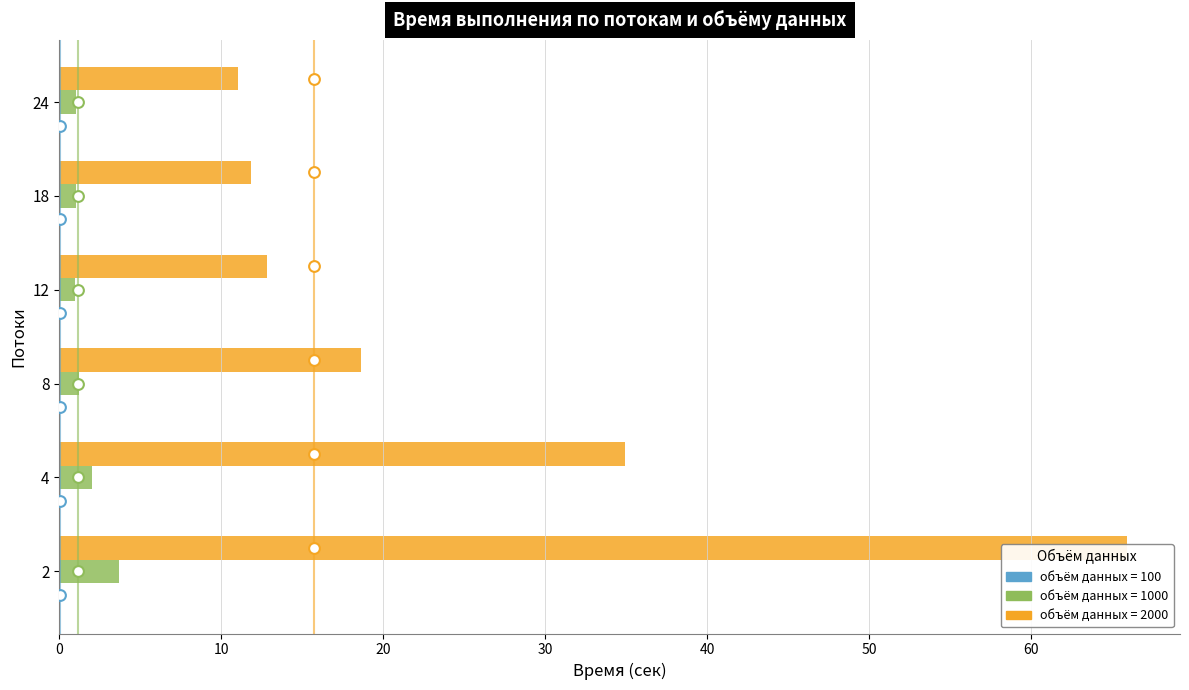

Which series has the largest Y range (max minus min)?

2000